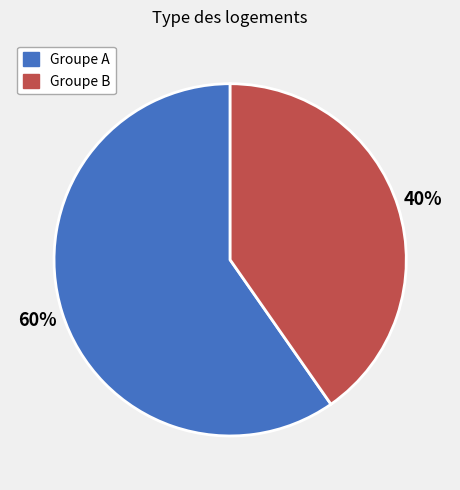

How many segments does this pie chart have?

2